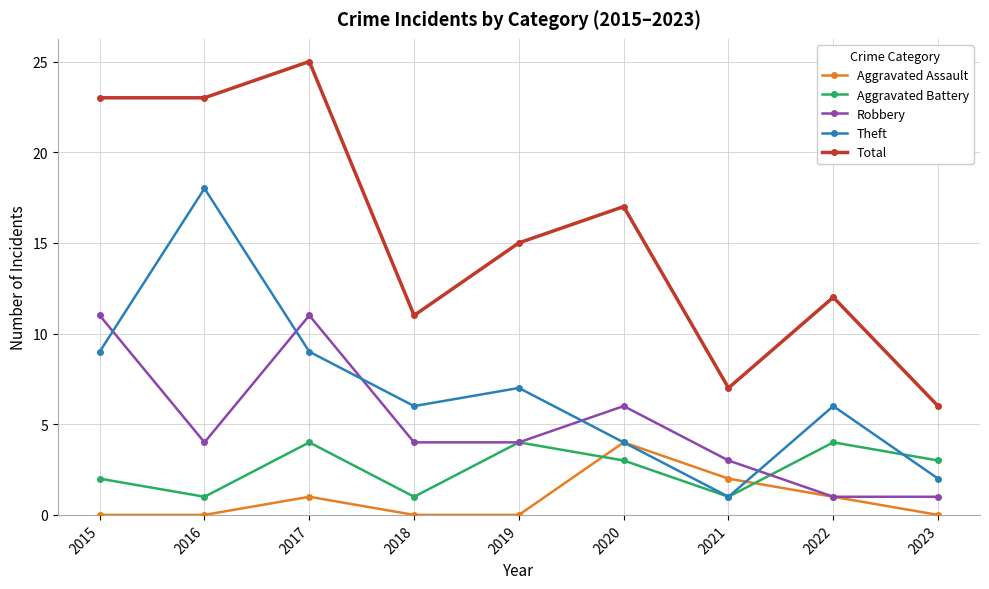

In Theft, how many points are lower than both neighbors (excluding endpoints)?

2